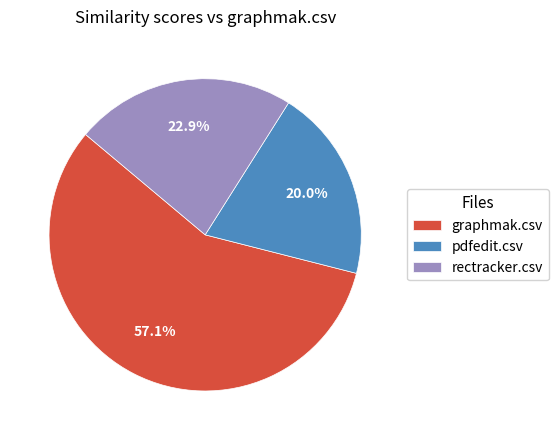

To the nearest percent, what is the combined percentage of rectracker.csv and graphmak.csv?

80%